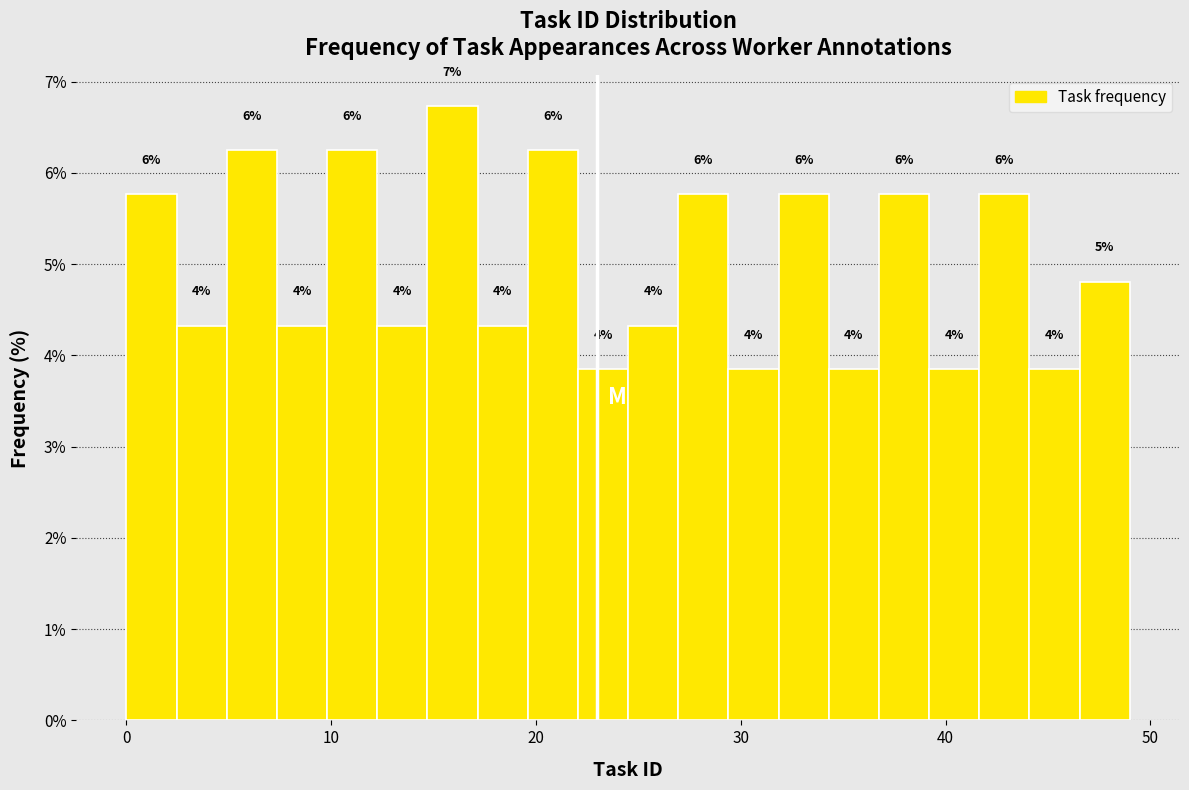

Around what value on the x-axis is the tallest bar? Give the approximate position of its centre, as read against the axis.

16